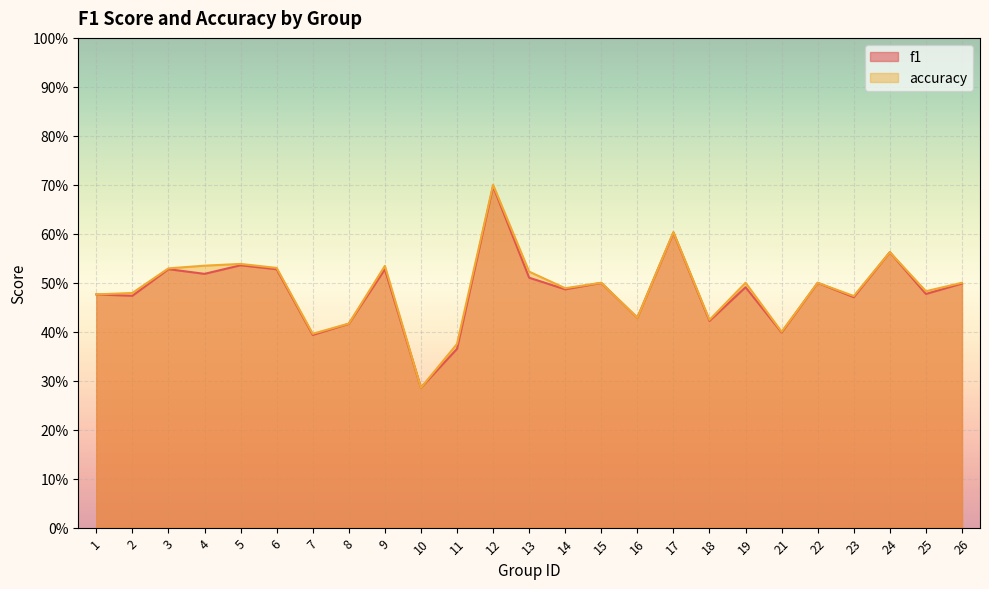

The f1 series shows 0.6 at 18. True or false?

False